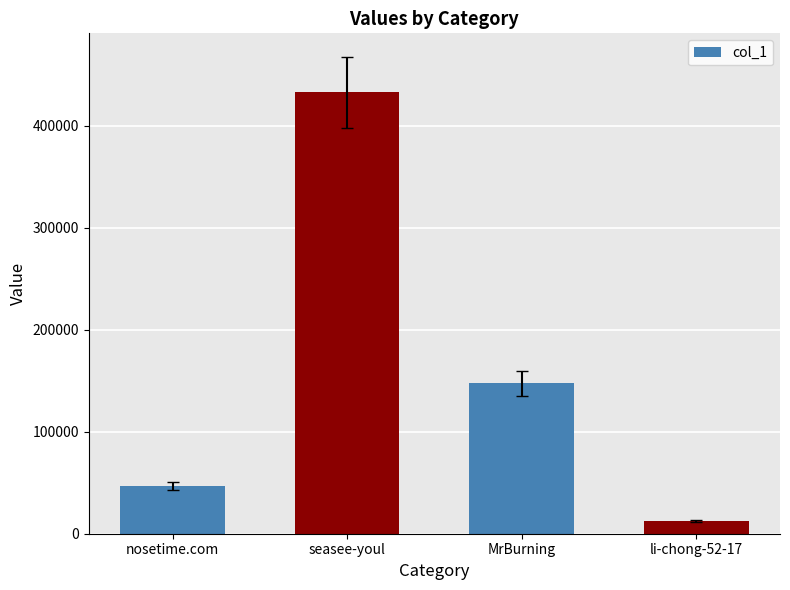

What is the smallest value displayed?

12695